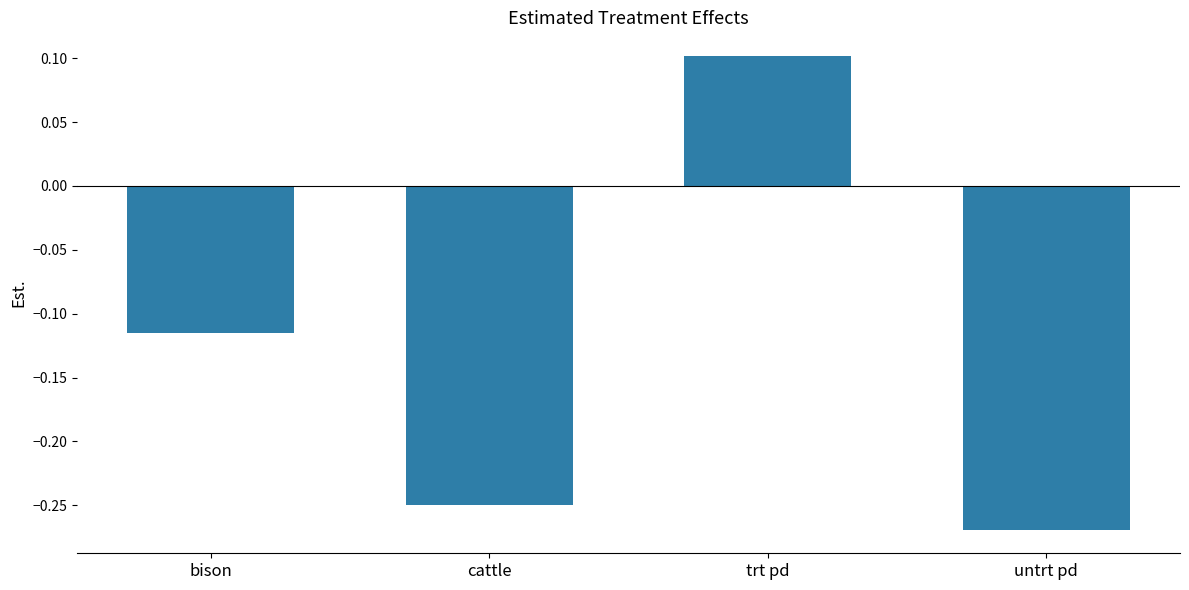

How many values are between 0 and 1?

1